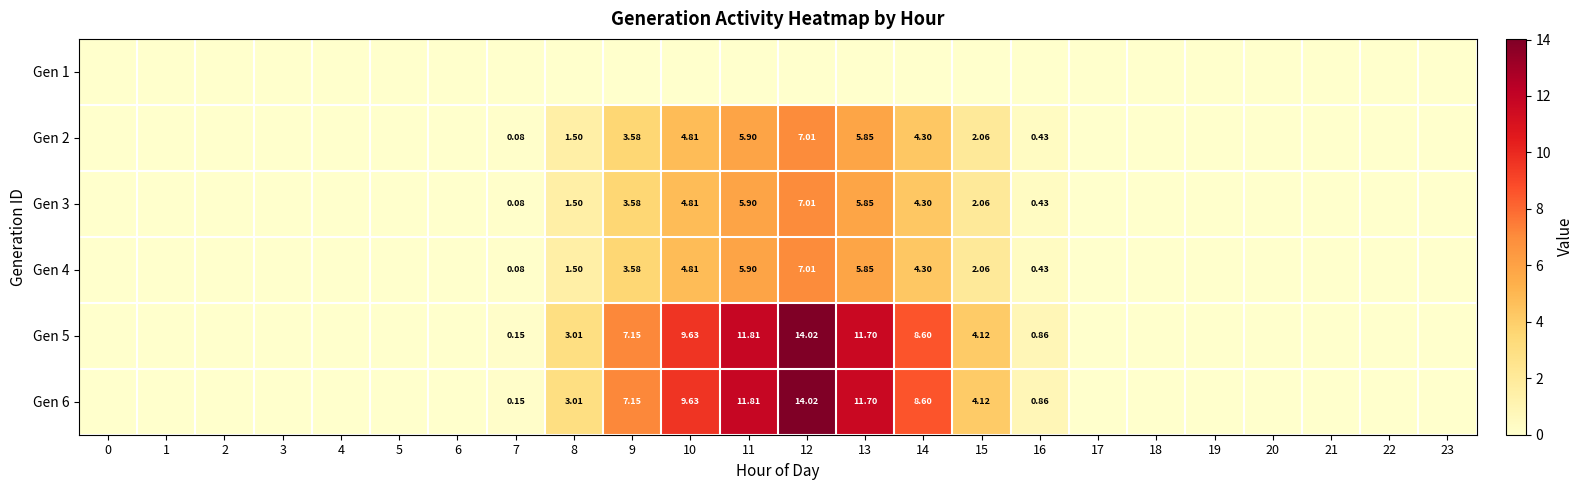

What is the difference between the maximum and minimum values in the Gen 2 series?

7.0